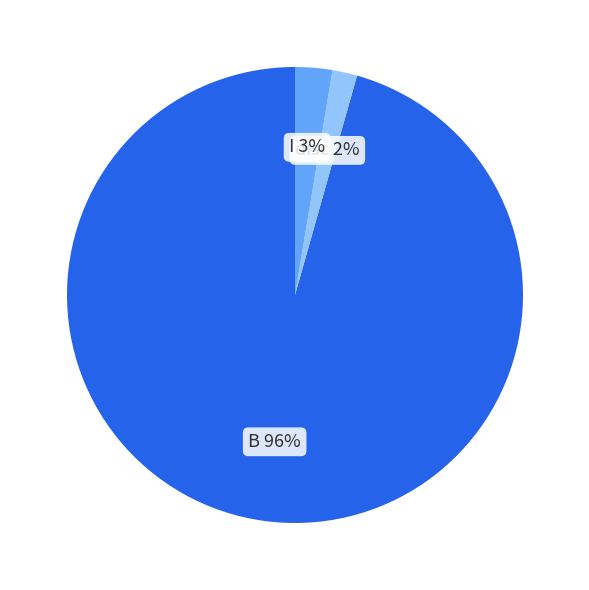

Count the number of slices in the pie.

3